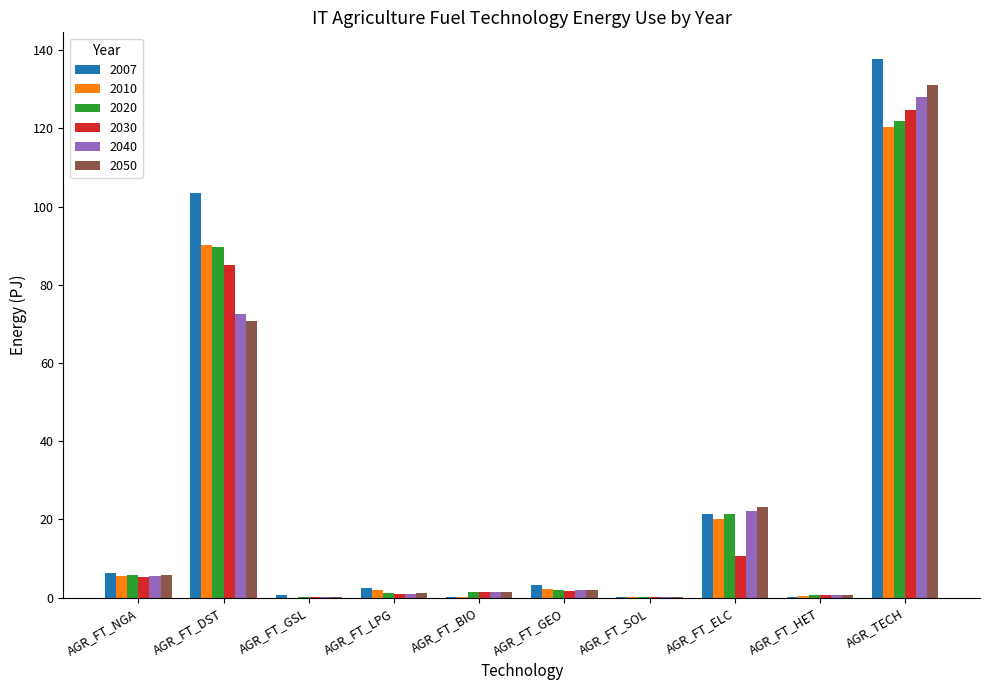

At which label is 2010 closest to 60?

AGR_FT_DST